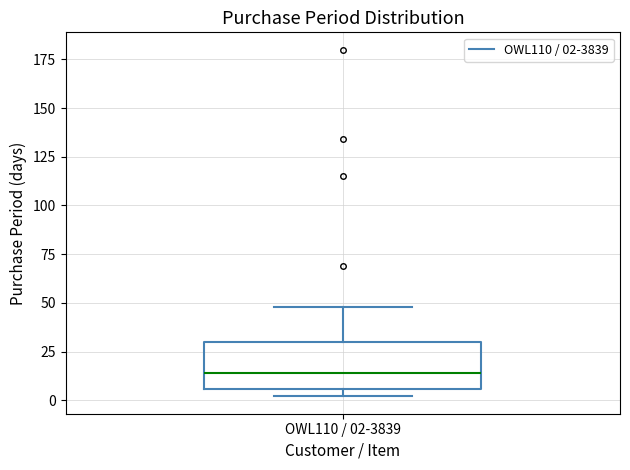

Read this box plot against the y-axis: the position of the median line, the range covered by the box, and the ends of both whiskers. The values are not printed on the chart, so give them approximately, as read against the axis.

median 15, box 5 to 30, whiskers 0 to 50